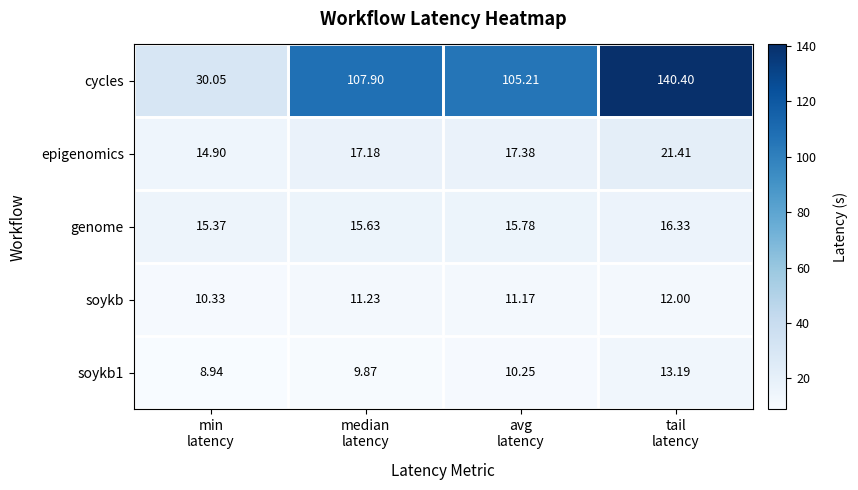

How many data points in epigenomics are above 17?

3